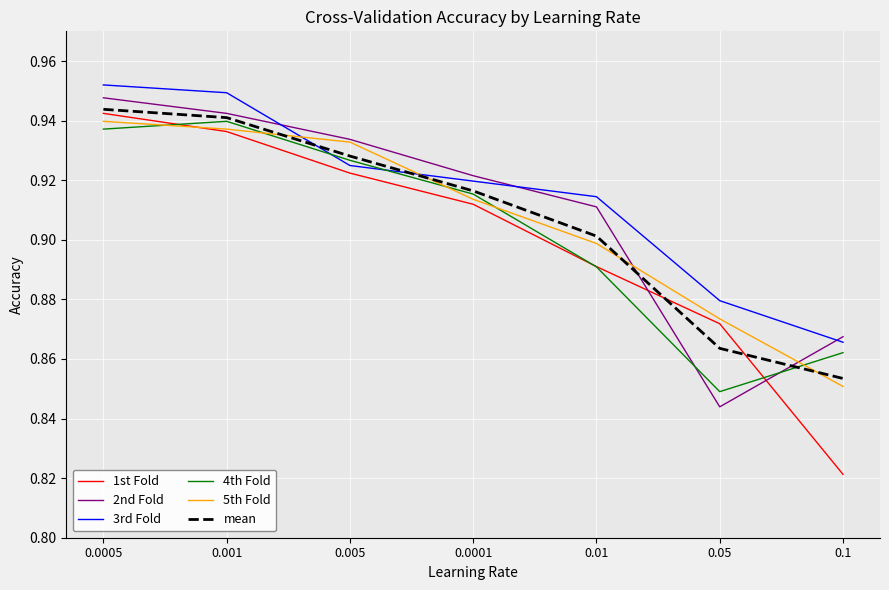

List the labels in order of 1st Fold value, smallest first.

0.1, 0.05, 0.01, 0.0001, 0.005, 0.001, 0.0005